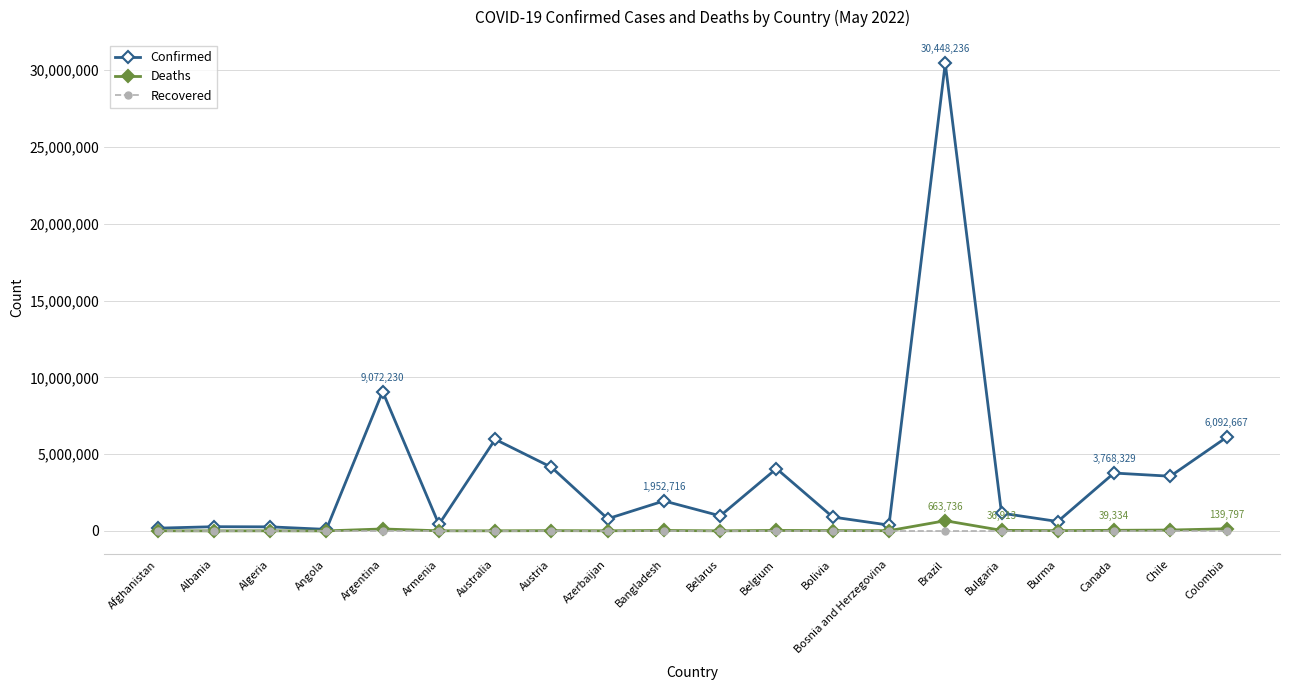

The Recovered series shows 0 at Albania. True or false?

True